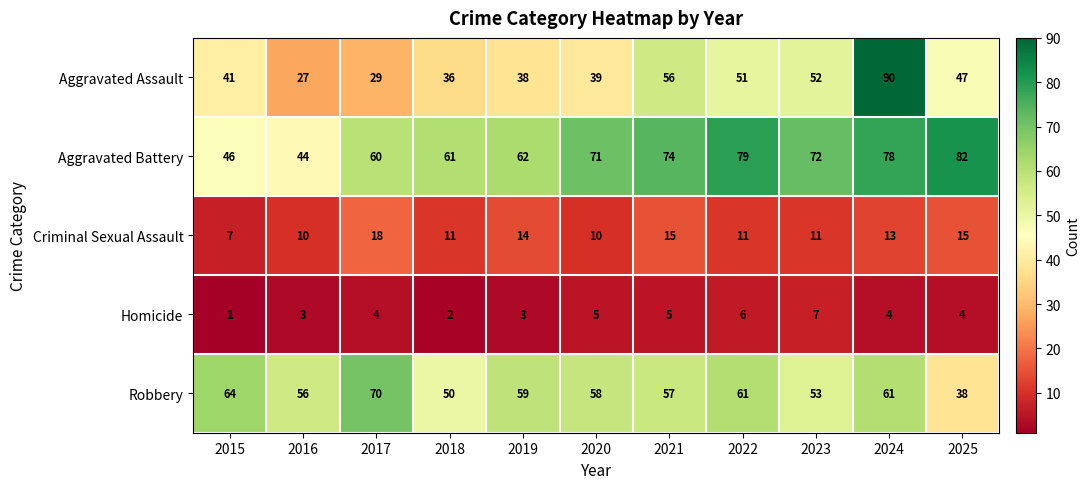

What is the smallest value displayed?

1